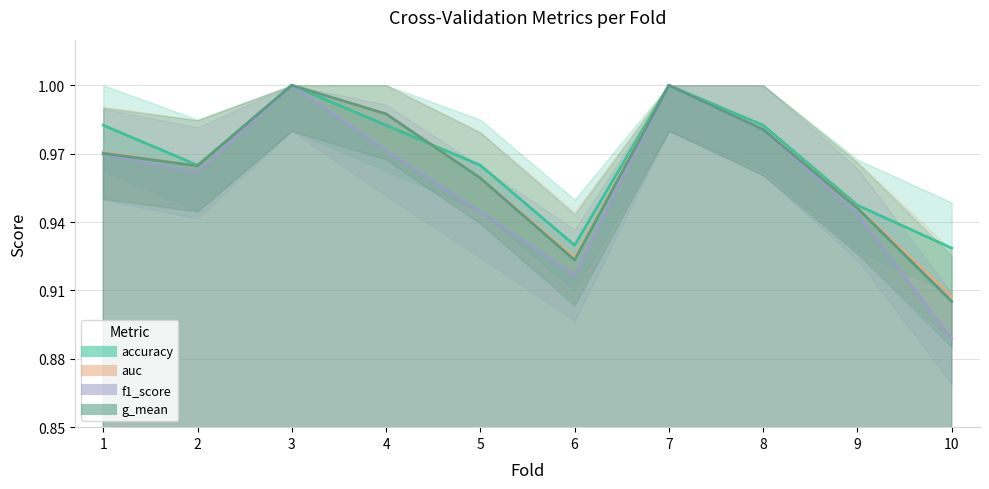

Between 4 and 6, which series saw the biggest shift?

g_mean